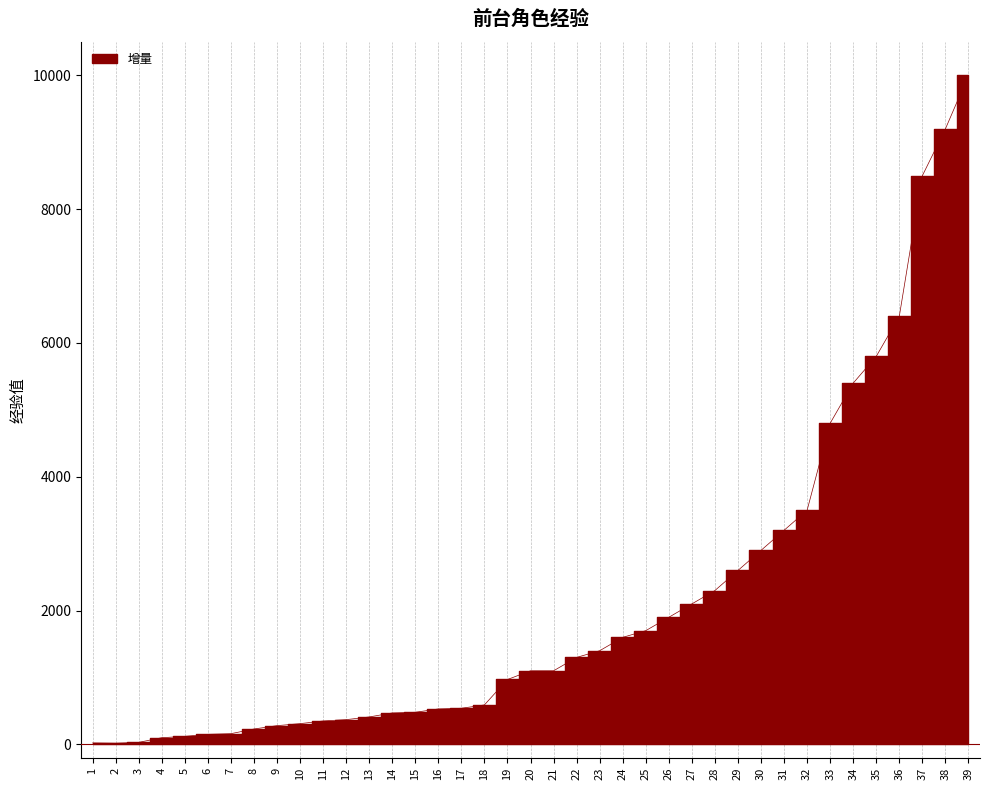

Reading right to left, transcribe all the data shown in this chart.

10000	9200	8500	6400	5800	5400	4800	3500	3200	2900	2600	2300	2100	1900	1700	1600	1400	1300	1100	1100	970	590	540	530	480	470	410	370	350	310	280	230	160	150	120	100	30	18	22